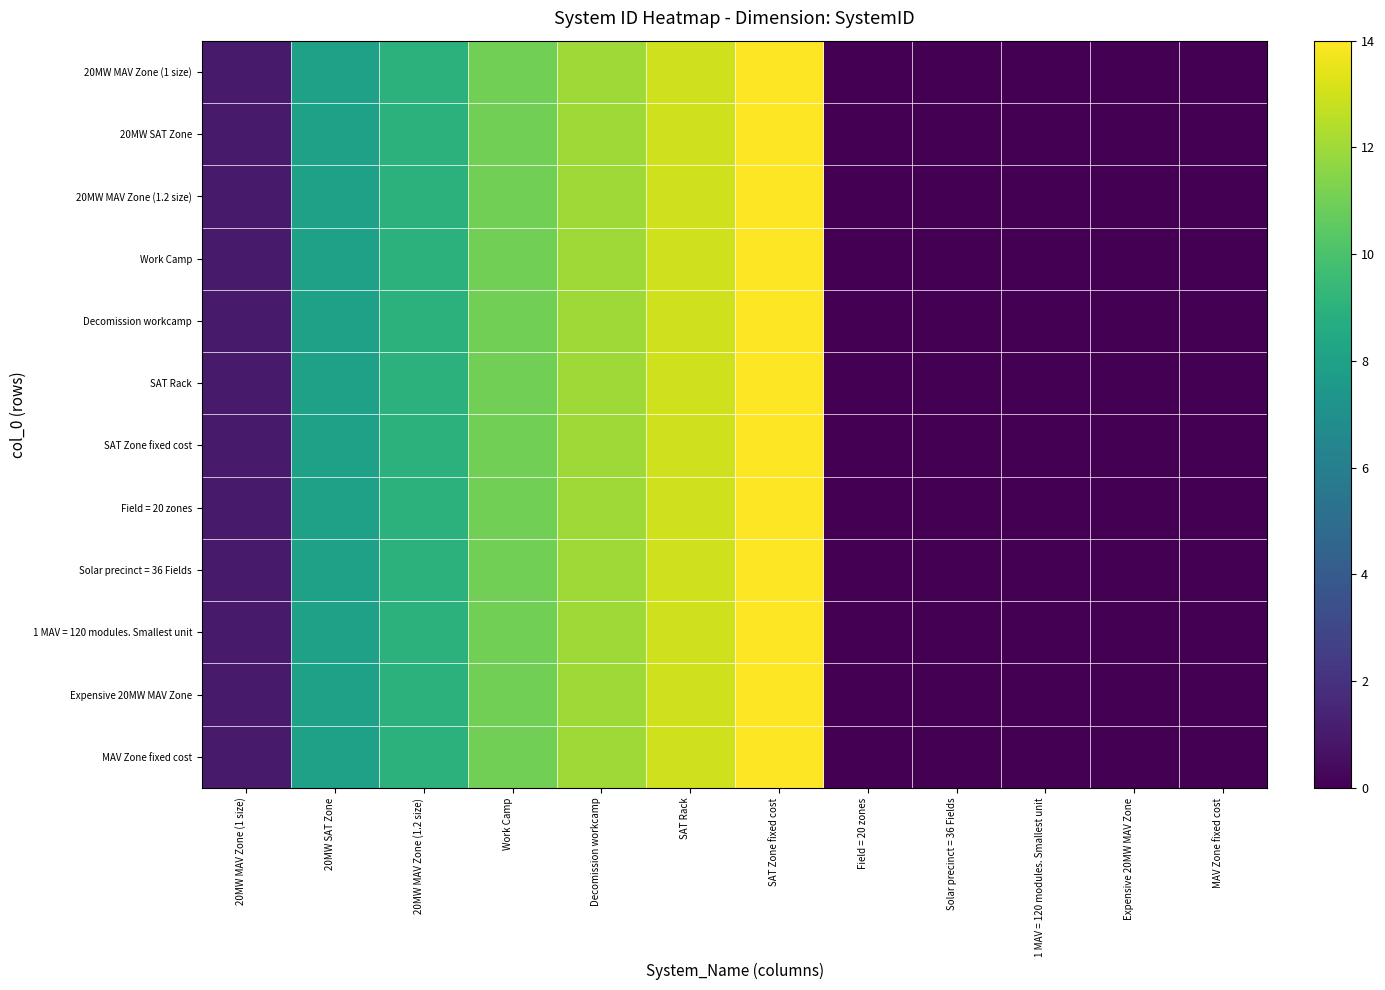

List the series in order of their peak value, lowest first.

20MW MAV Zone (1 size), 20MW SAT Zone, 20MW MAV Zone (1.2 size), Work Camp, Decomission workcamp, SAT Rack, SAT Zone fixed cost, Field = 20 zones, Solar precinct = 36 Fields, 1 MAV = 120 modules. Smallest unit, Expensive 20MW MAV Zone, MAV Zone fixed cost